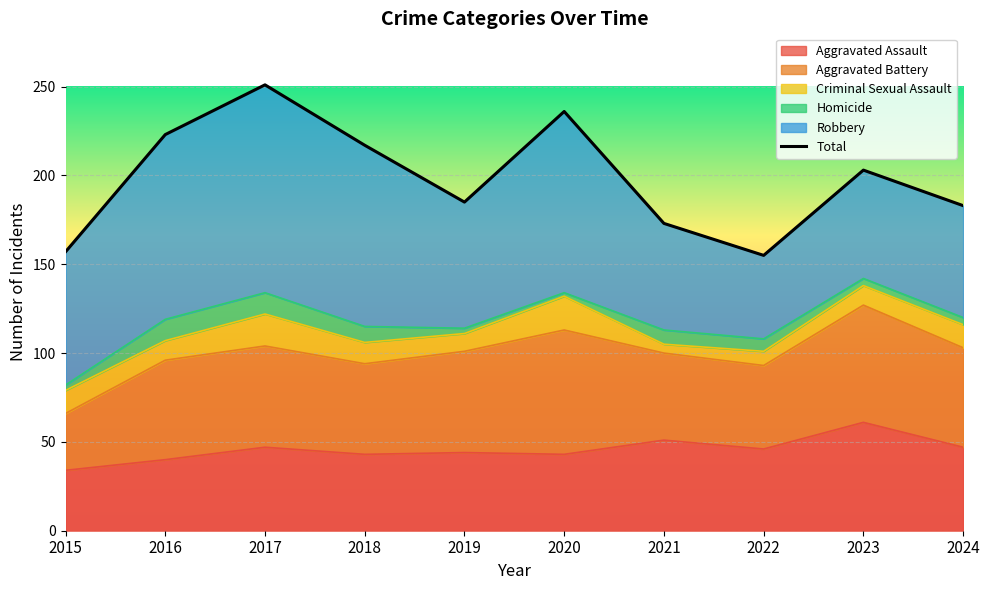

What is the smallest value displayed?

155